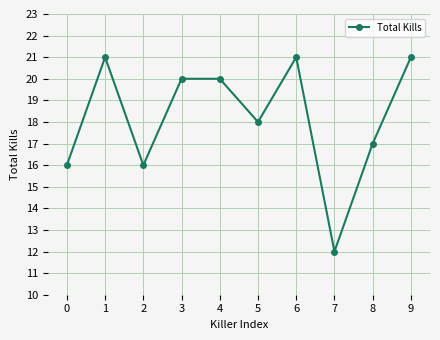

Which has a higher value, 6 or 3?

6